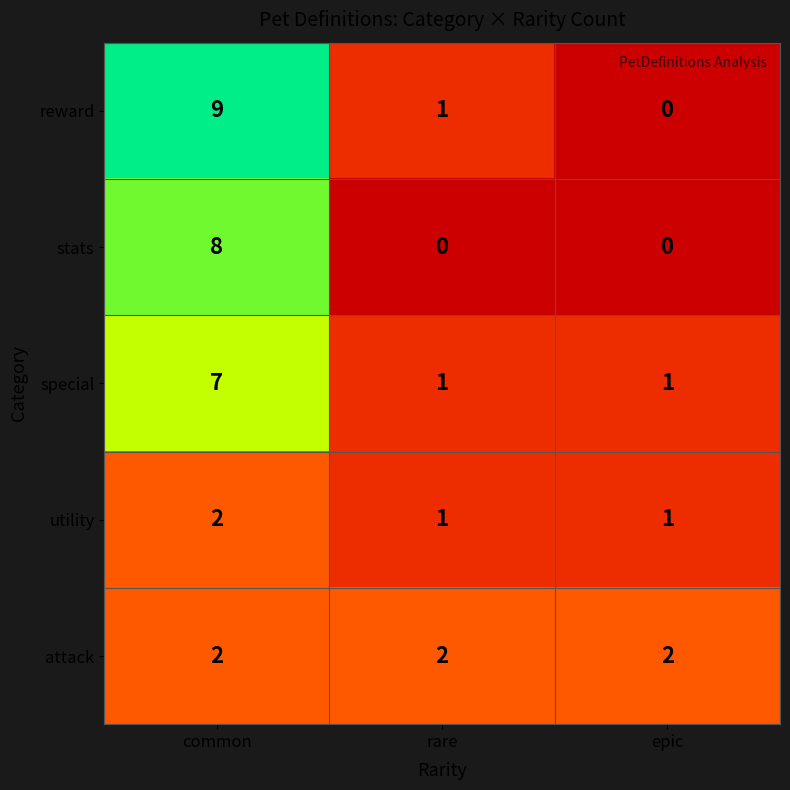

What is the total value across all series at common?

28